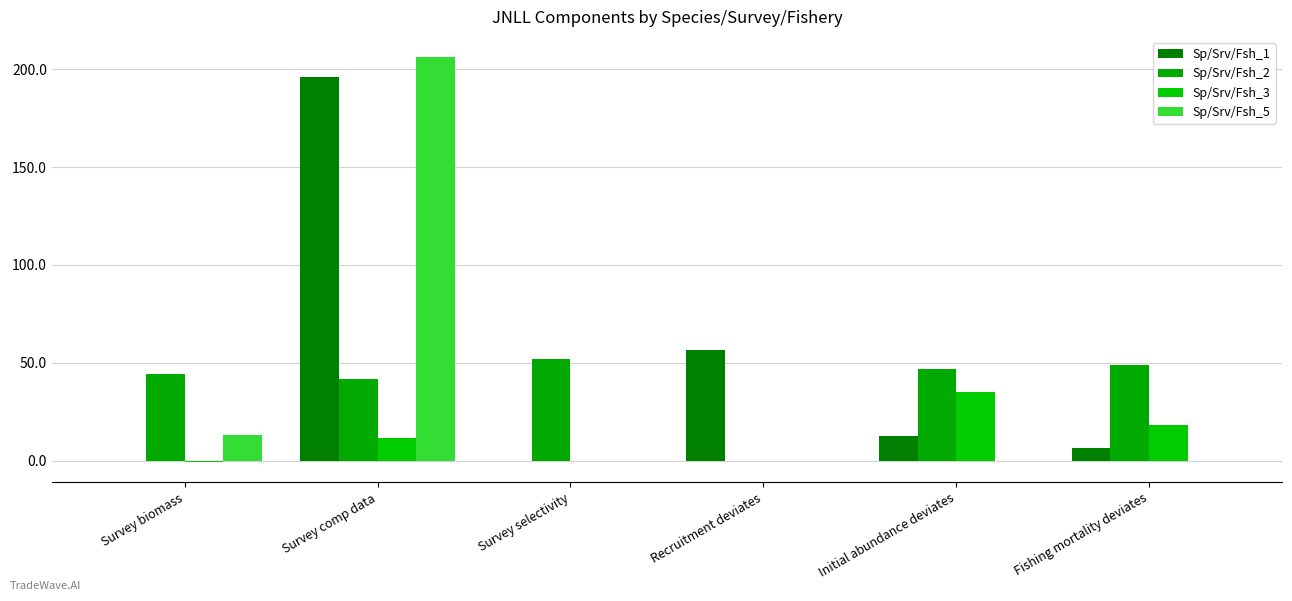

Count the number of data series in this chart.

4